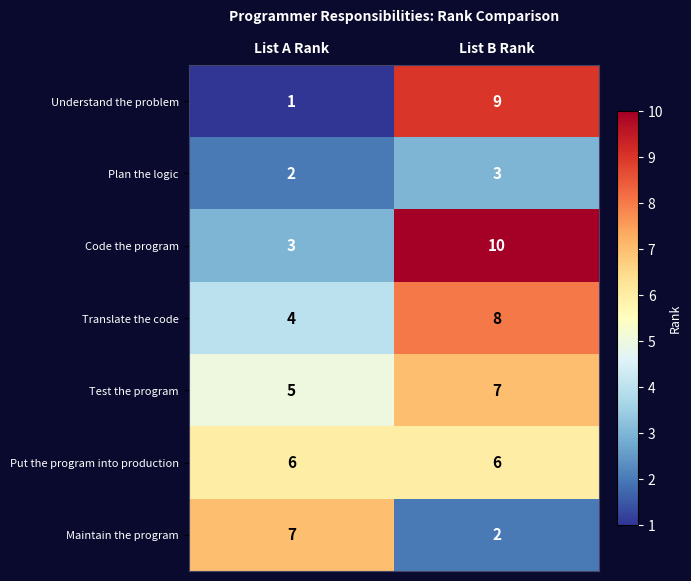

The Code the program series shows 1 at List A Rank. True or false?

False